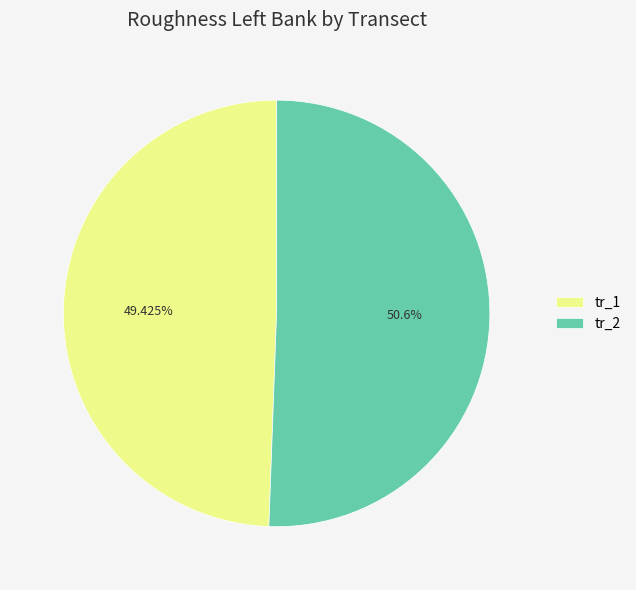

Do tr_2 and tr_1 together represent more than half of the pie?

Yes